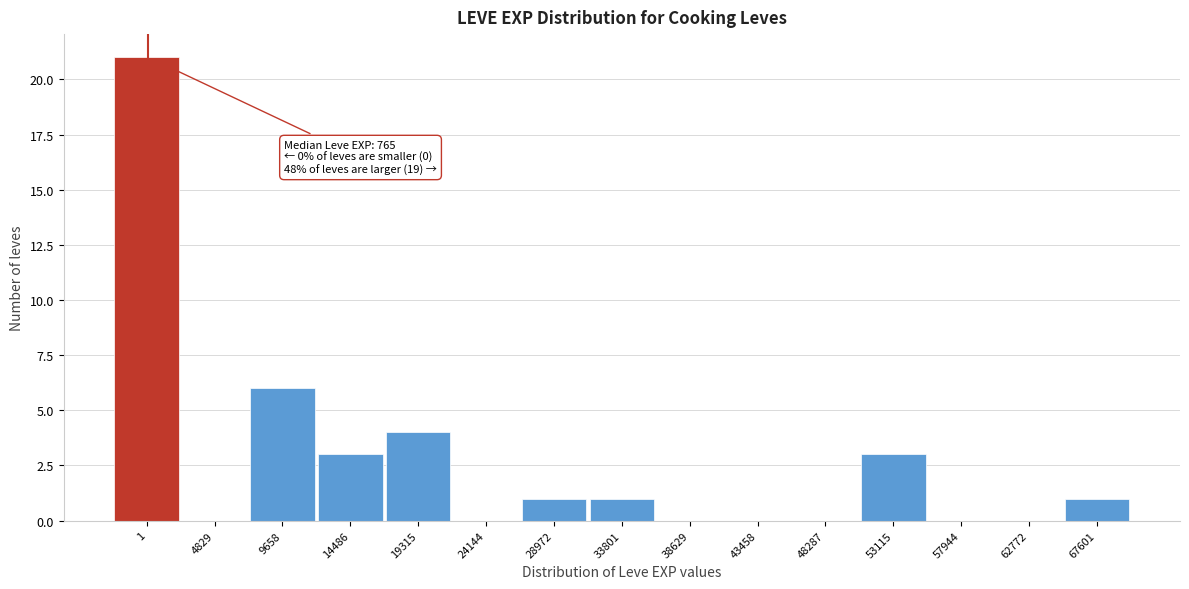

Reading right to left, list all the values displayed in this chart.

67601=1	62772=0	57944=0	53115=3	48287=0	43458=0	38629=0	33801=1	28972=1	24144=0	19315=4	14486=3	9658=6	4829=0	1=21